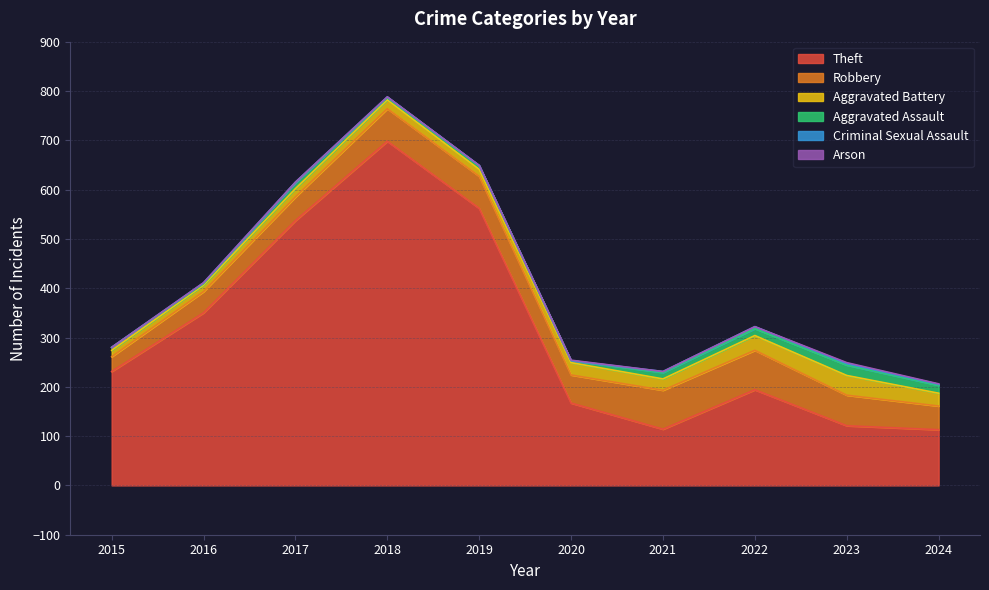

Rank the series at 2017 from lowest to highest value.

Arson, Criminal Sexual Assault, Aggravated Assault, Aggravated Battery, Robbery, Theft